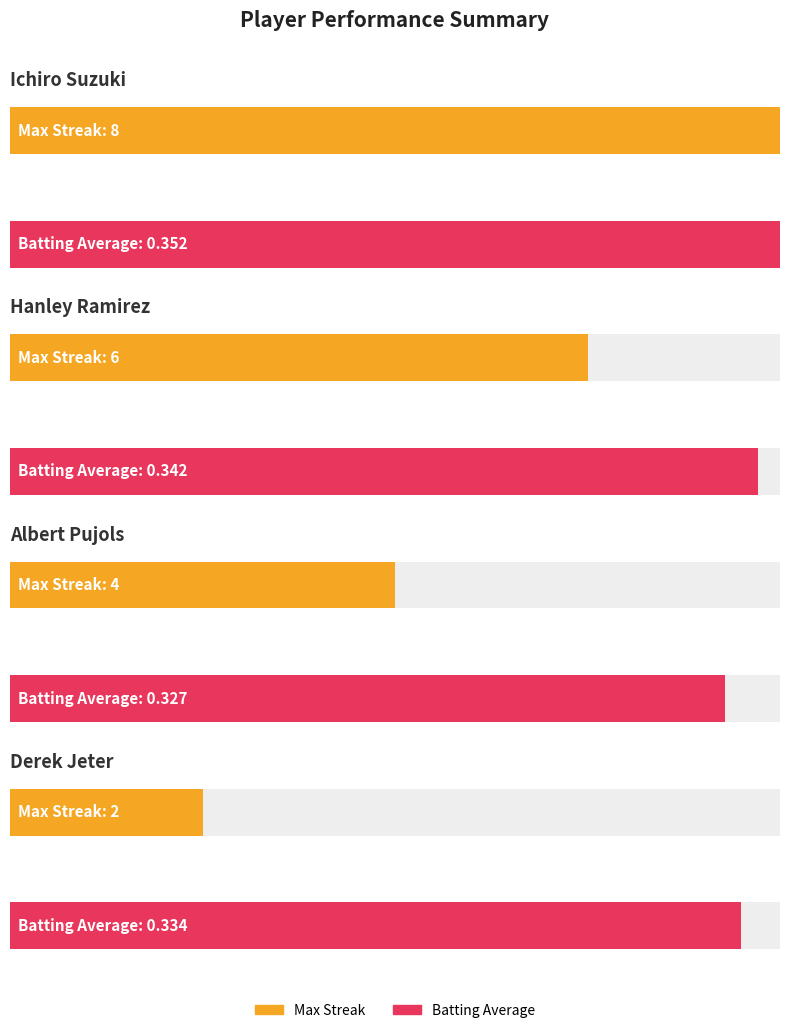

Is the value of Max Streak at Albert Pujols greater than the value of Batting Average at Hanley Ramirez?

Yes